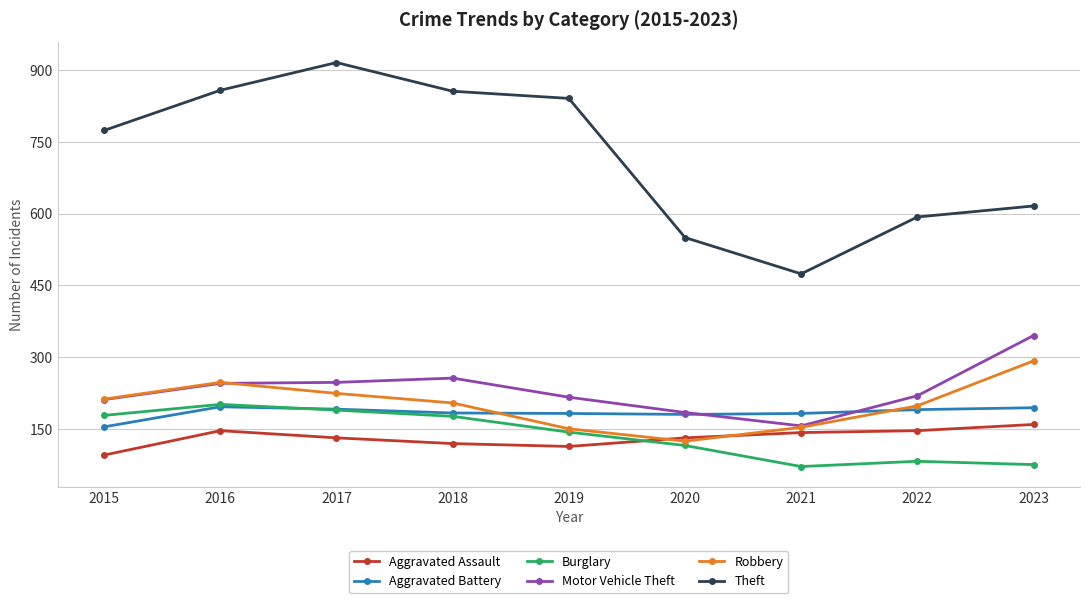

The Aggravated Assault series shows 42 at 2020. True or false?

False